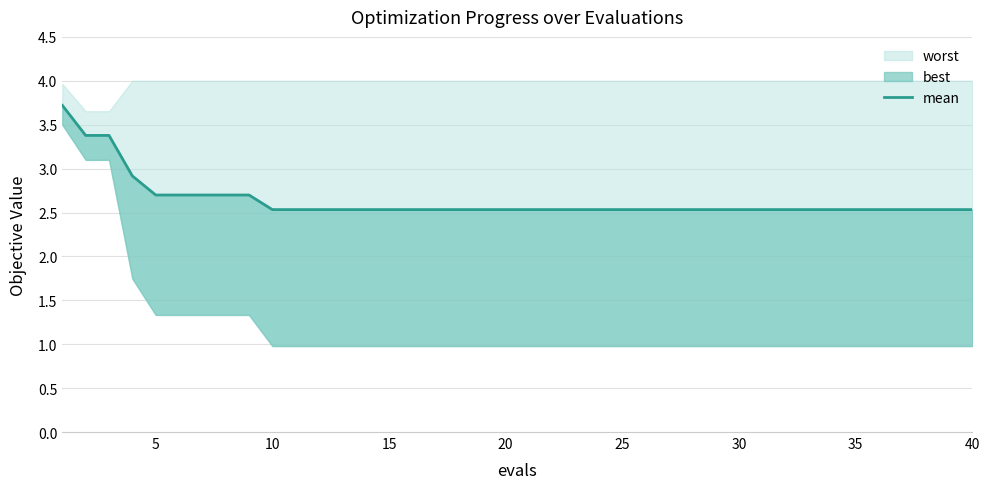

Reading right to left, list all the values displayed in this chart.

2.5	2.5	2.5	2.5	2.5	2.5	2.5	2.5	2.5	2.5	2.5	2.5	2.5	2.5	2.5	2.5	2.5	2.5	2.5	2.5	2.5	2.5	2.5	2.5	2.5	2.5	2.5	2.5	2.5	2.5	2.5	2.7	2.7	2.7	2.7	2.7	2.9	3.4	3.4	3.7